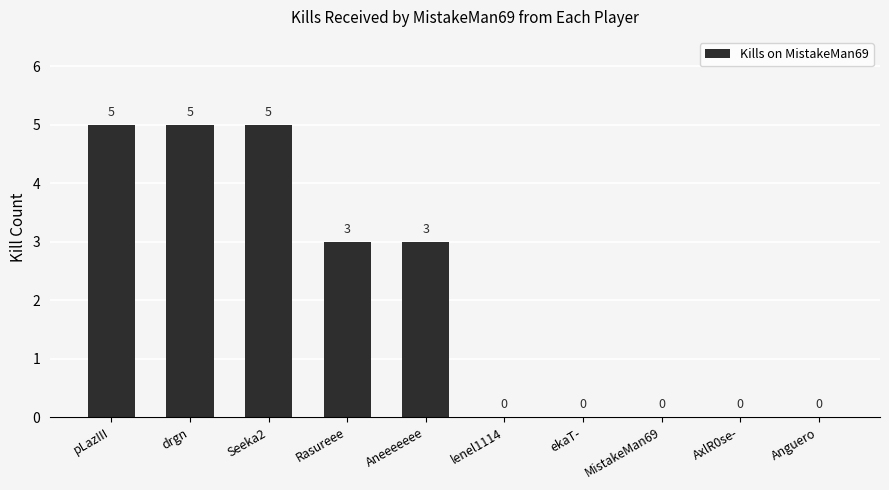

How many positive values are there?

5